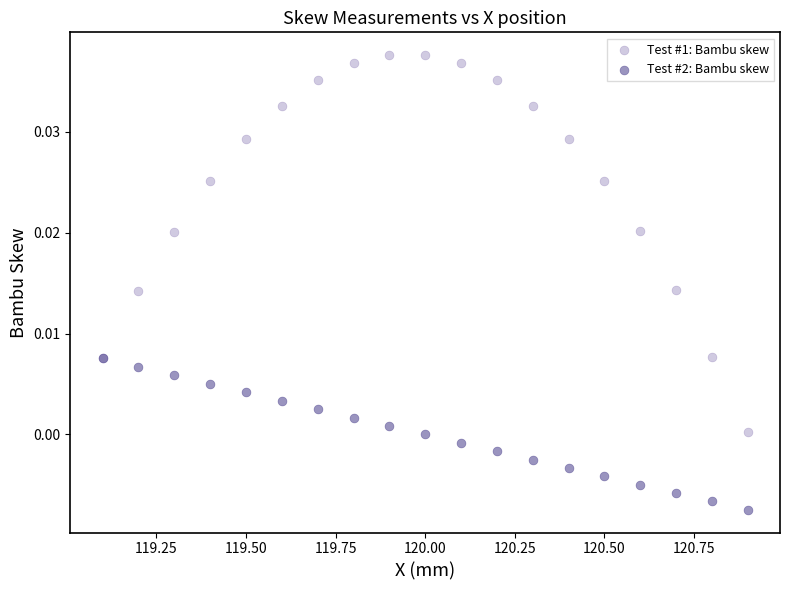

What are all the series names shown in the legend?

Test #1: Bambu skew, Test #2: Bambu skew